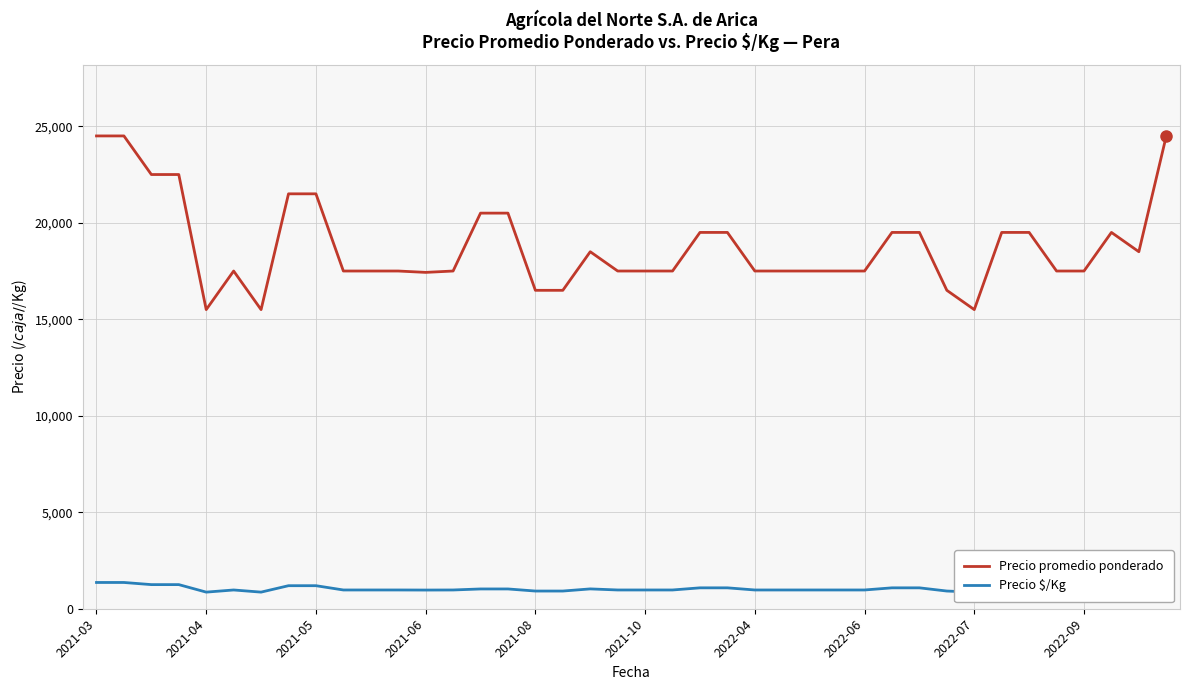

Is the value of Precio $/Kg at 26 greater than the value of Precio promedio ponderado at 2022-04?

No